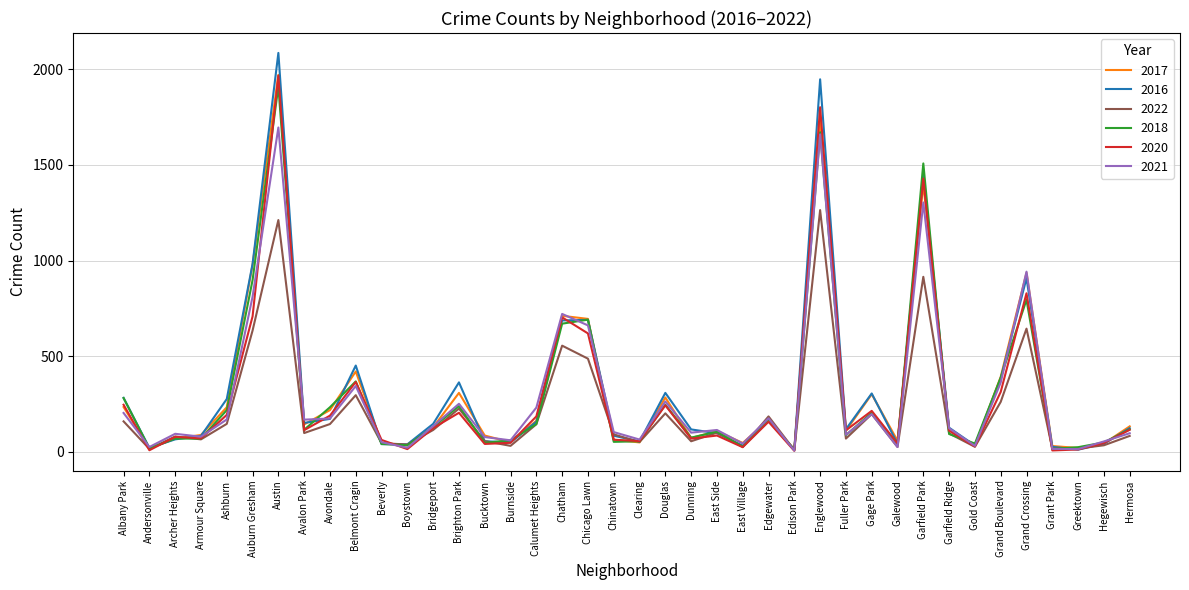

The value of 2021 at Grand Boulevard is 236. True or false?

False